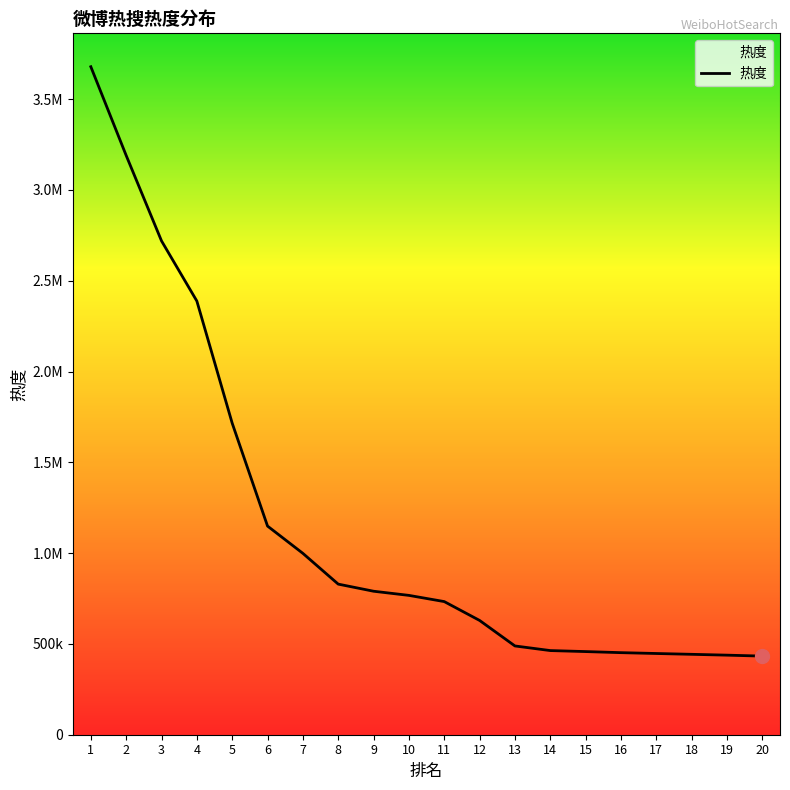

What is the greatest value displayed?

3678372